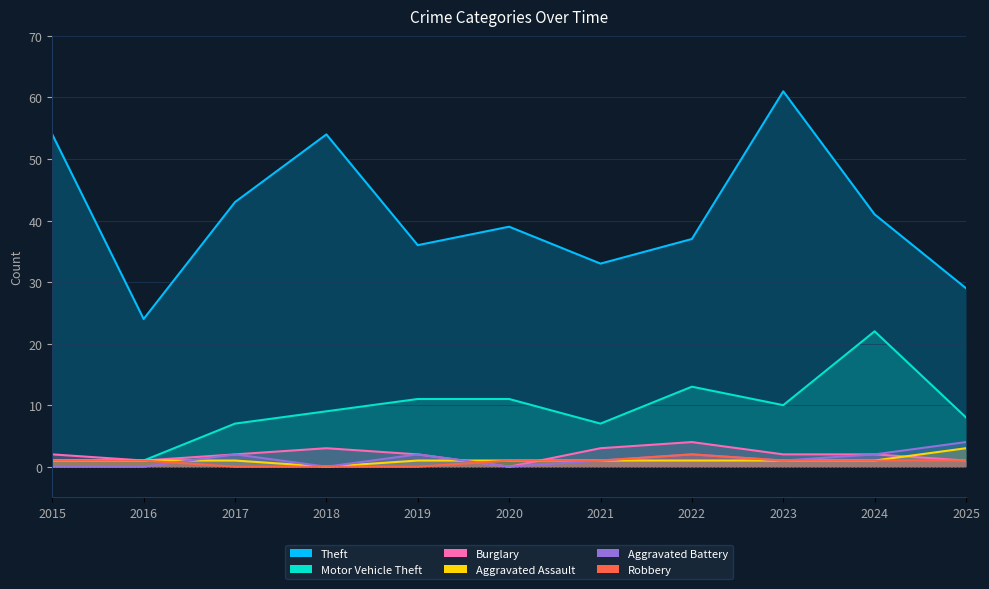

Reading left to right, transcribe all the data shown in this chart.

Theft: 54	24	43	54	36	39	33	37	61	41	29
Motor Vehicle Theft: 1	1	7	9	11	11	7	13	10	22	8
Burglary: 2	1	2	3	2	0	3	4	2	2	1
Aggravated Assault: 1	1	1	0	1	1	1	1	1	1	3
Aggravated Battery: 0	0	2	0	2	0	1	2	1	2	4
Robbery: 1	1	0	0	0	1	1	2	1	1	1